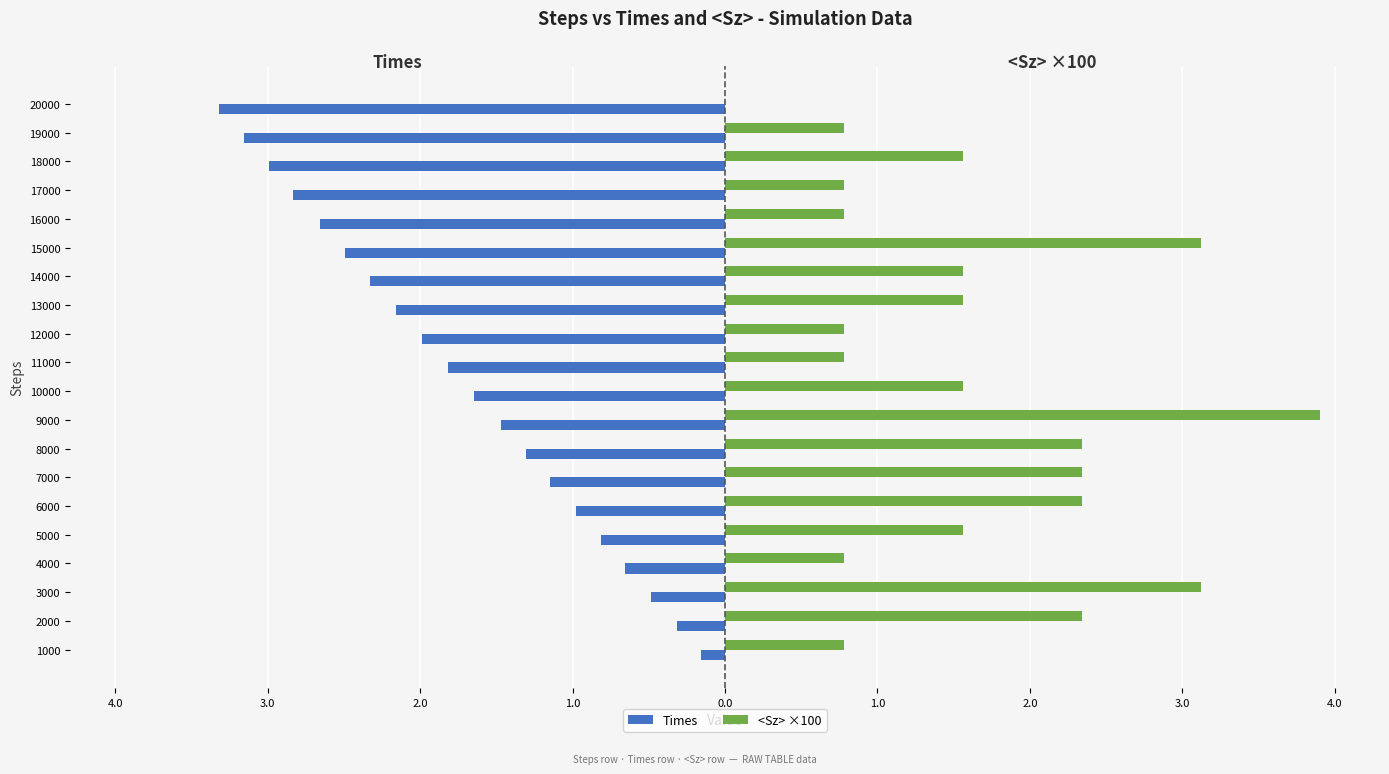

What are all the series names shown in the legend?

Times, <Sz> ×100